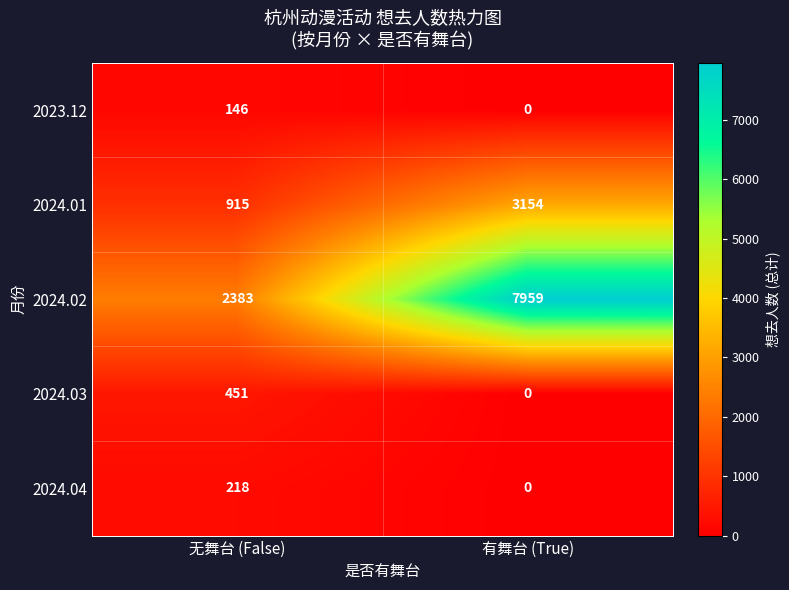

What is the difference between the 2023.12 values at 无舞台 (False) and 有舞台 (True)?

146